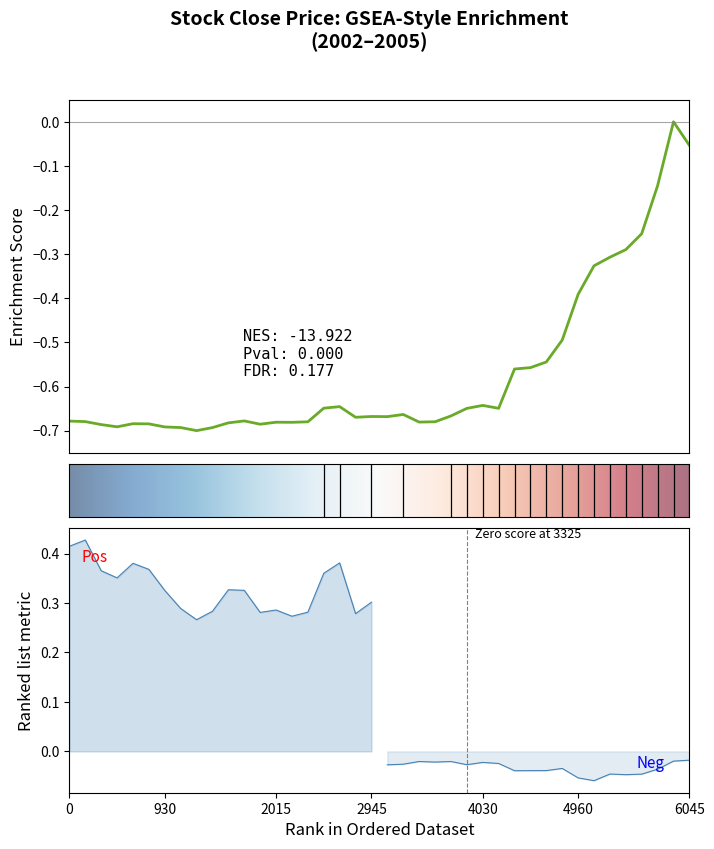

How many points are higher than both their immediate neighbors (excluding endpoints)?

8